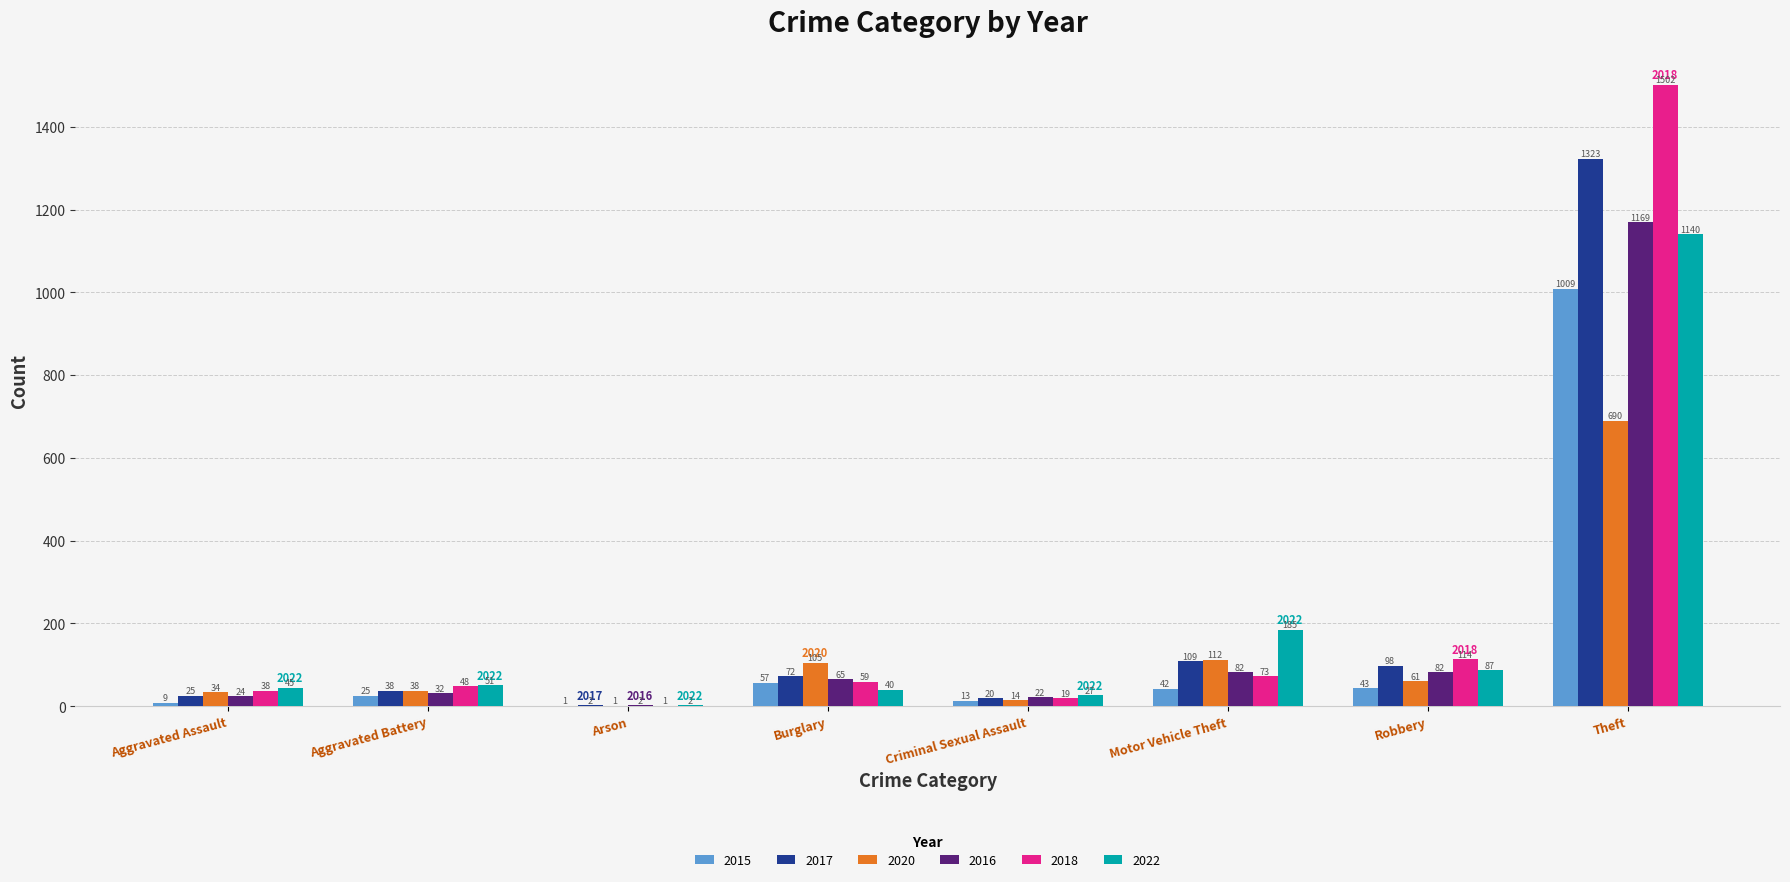

The 2022 series shows 51 at Aggravated Battery. True or false?

True